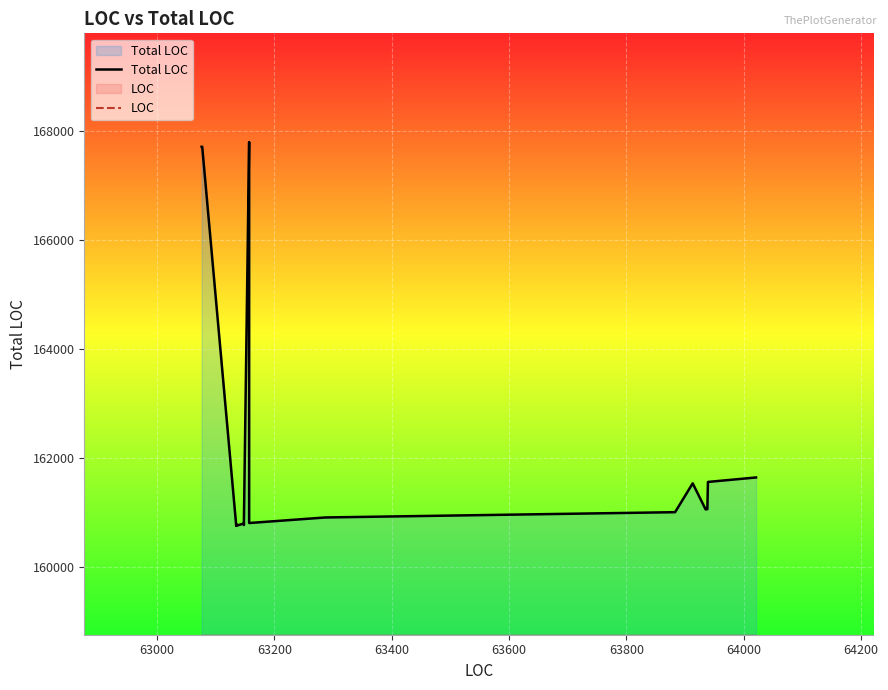

Is the value of LOC at 28 greater than the value of Total LOC at 21?

No